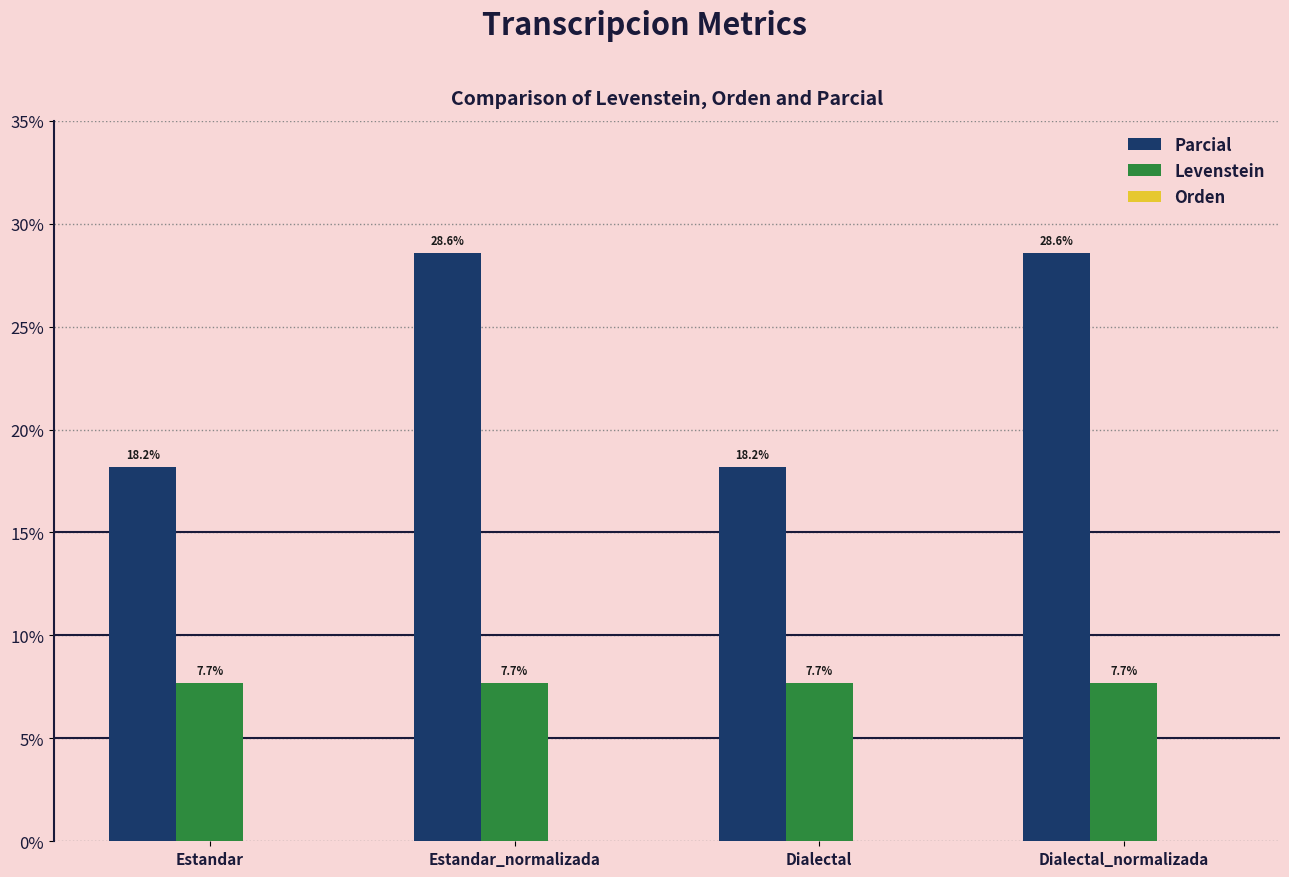

What is the greatest value displayed?

28.6